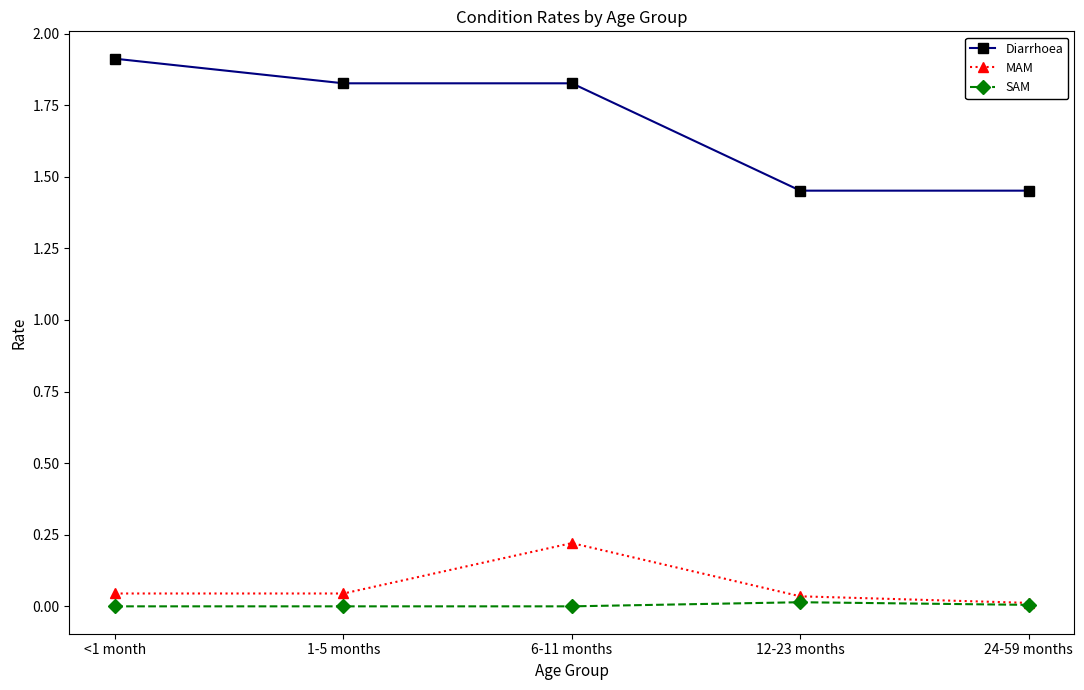

Which series changed the most between 6-11 months and 12-23 months?

Diarrhoea